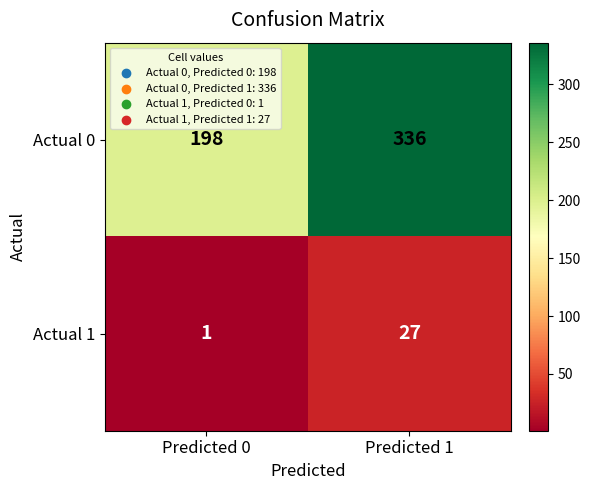

What is the total value across all series at Predicted 1?

363